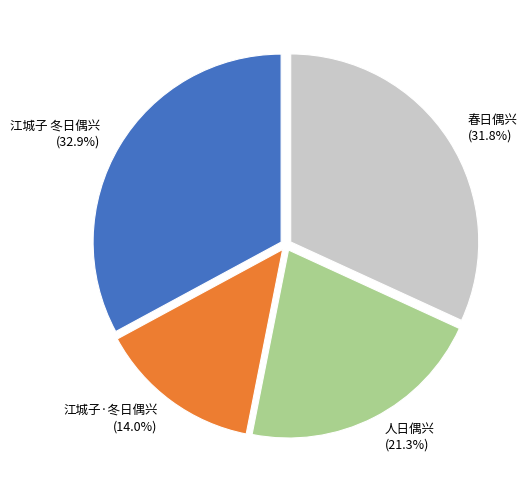

What percentage is the 江城子 冬日偶兴 slice, to the nearest percent?

33%